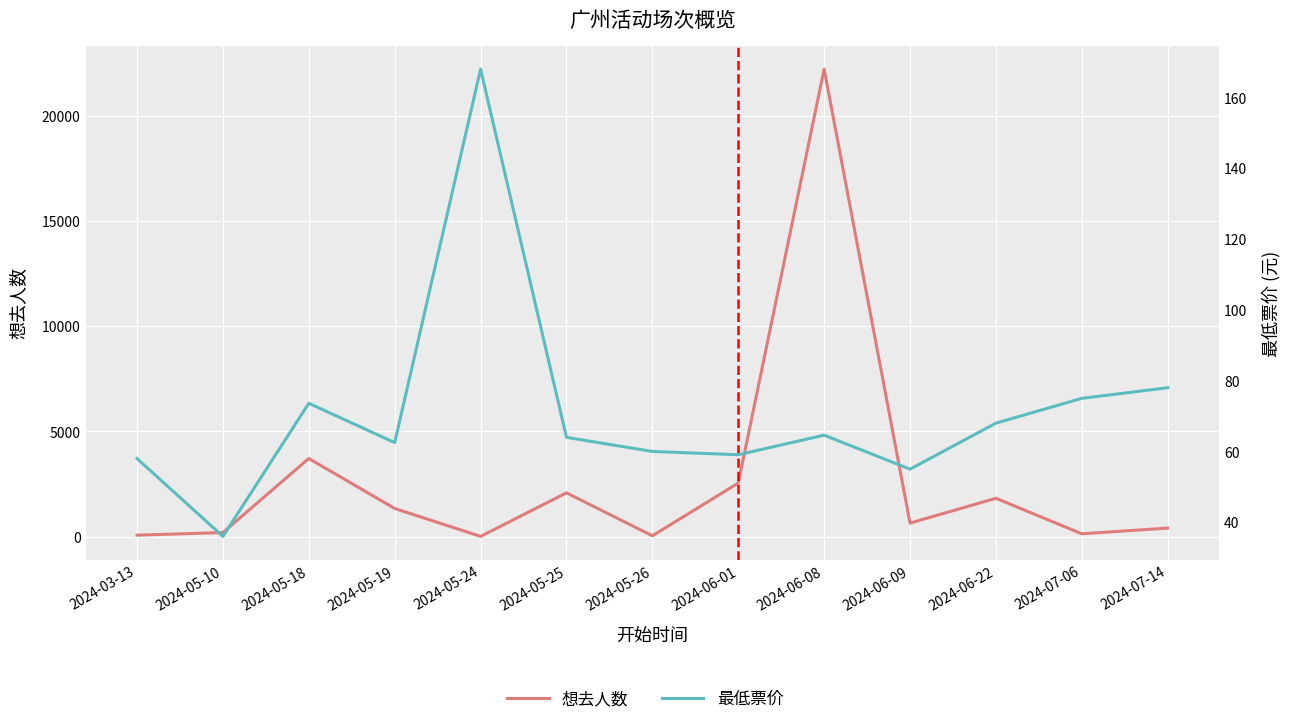

At which category does 最低票价 reach its first local peak?

2024-05-18